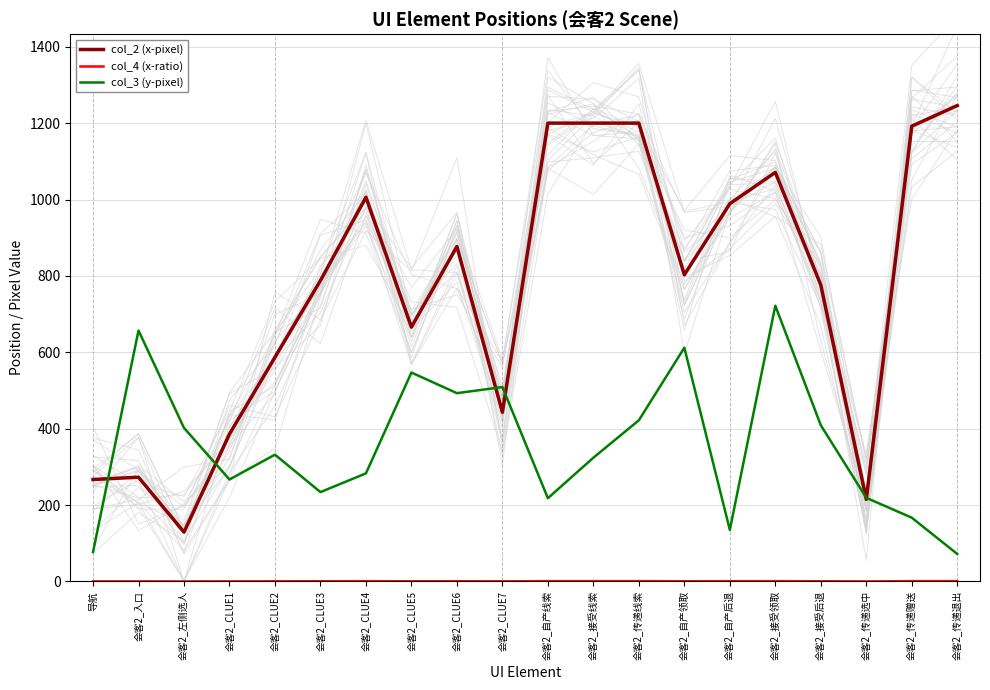

What is the highest value of the col_3 (y-pixel) series?

722.0